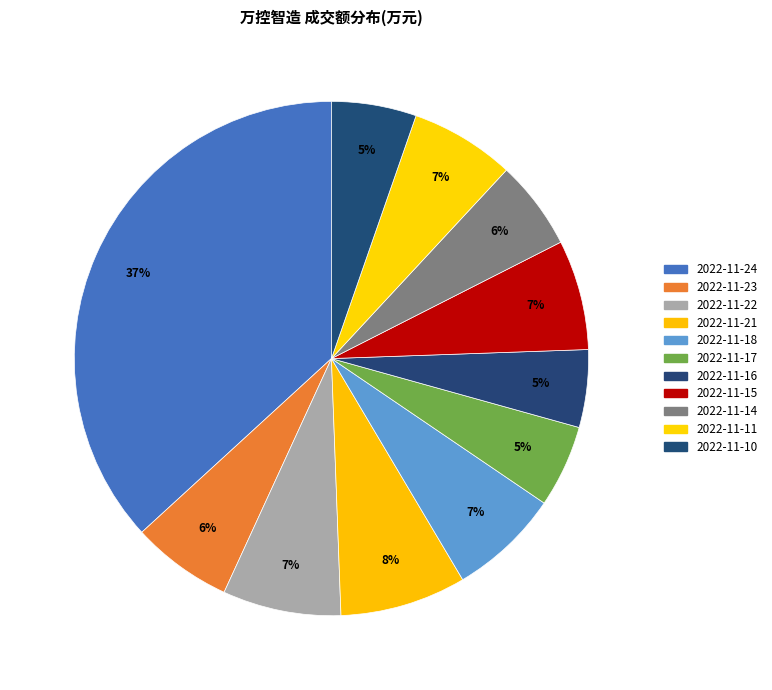

Is there any slice that represents more than half of the pie?

No